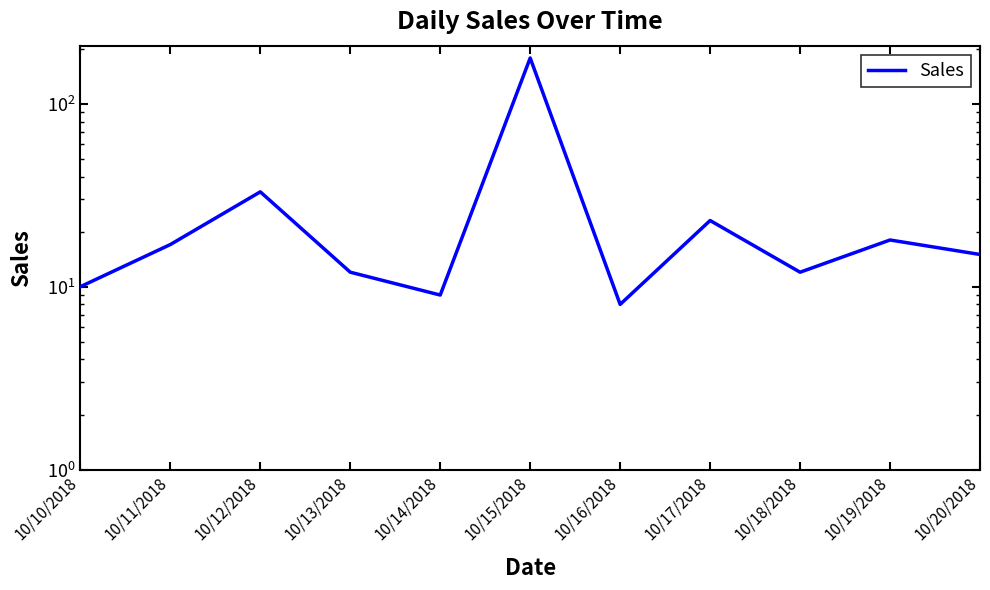

The value at 10/12/2018 is 33. True or false?

True